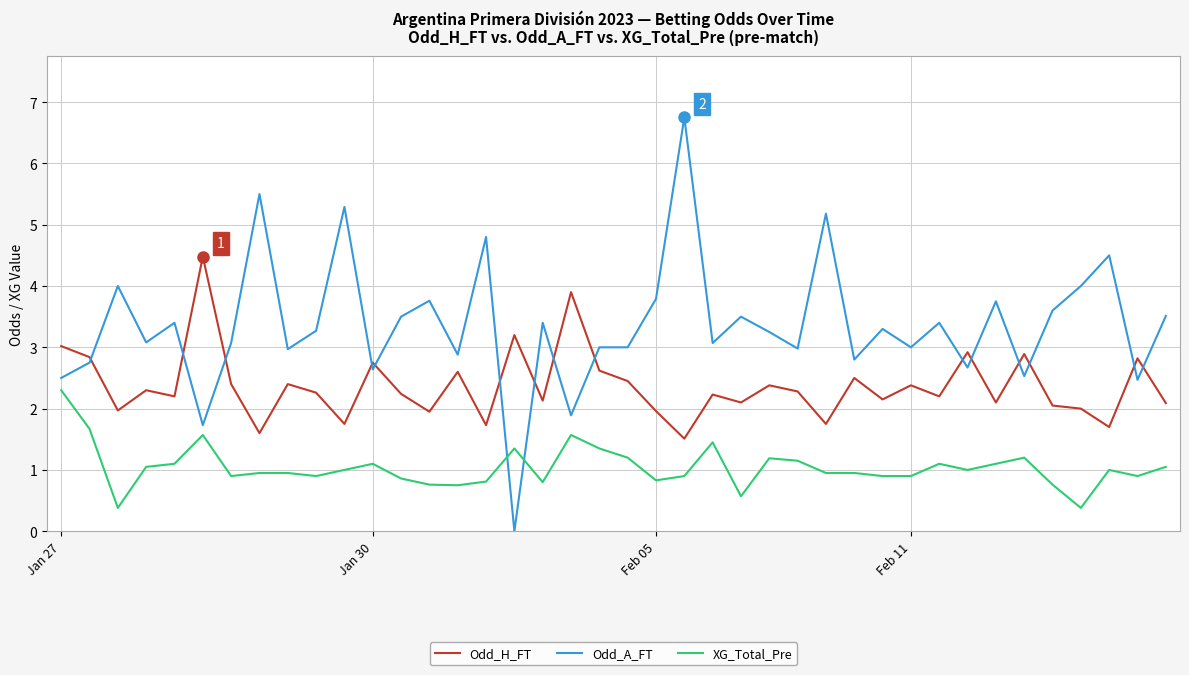

What is the difference between the second highest and minimum values in the Odd_A_FT series?

5.5